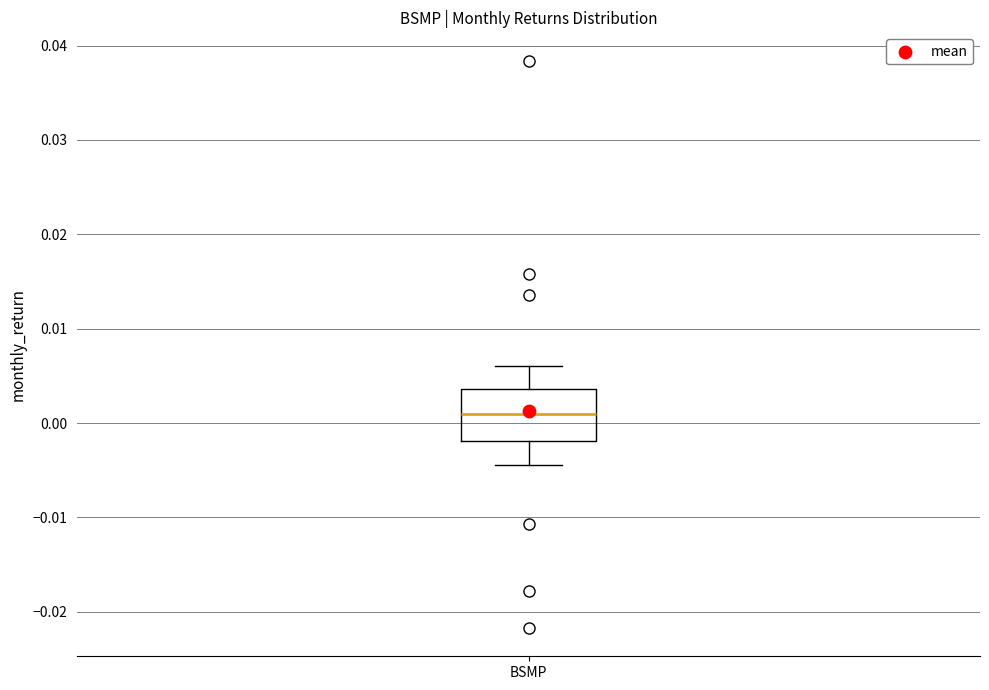

Read this box plot against the y-axis: the position of the median line, the range covered by the box, and the ends of both whiskers. The values are not printed on the chart, so give them approximately, as read against the axis.

median 0.001, box -0.002 to 0.004, whiskers -0.004 to 0.006